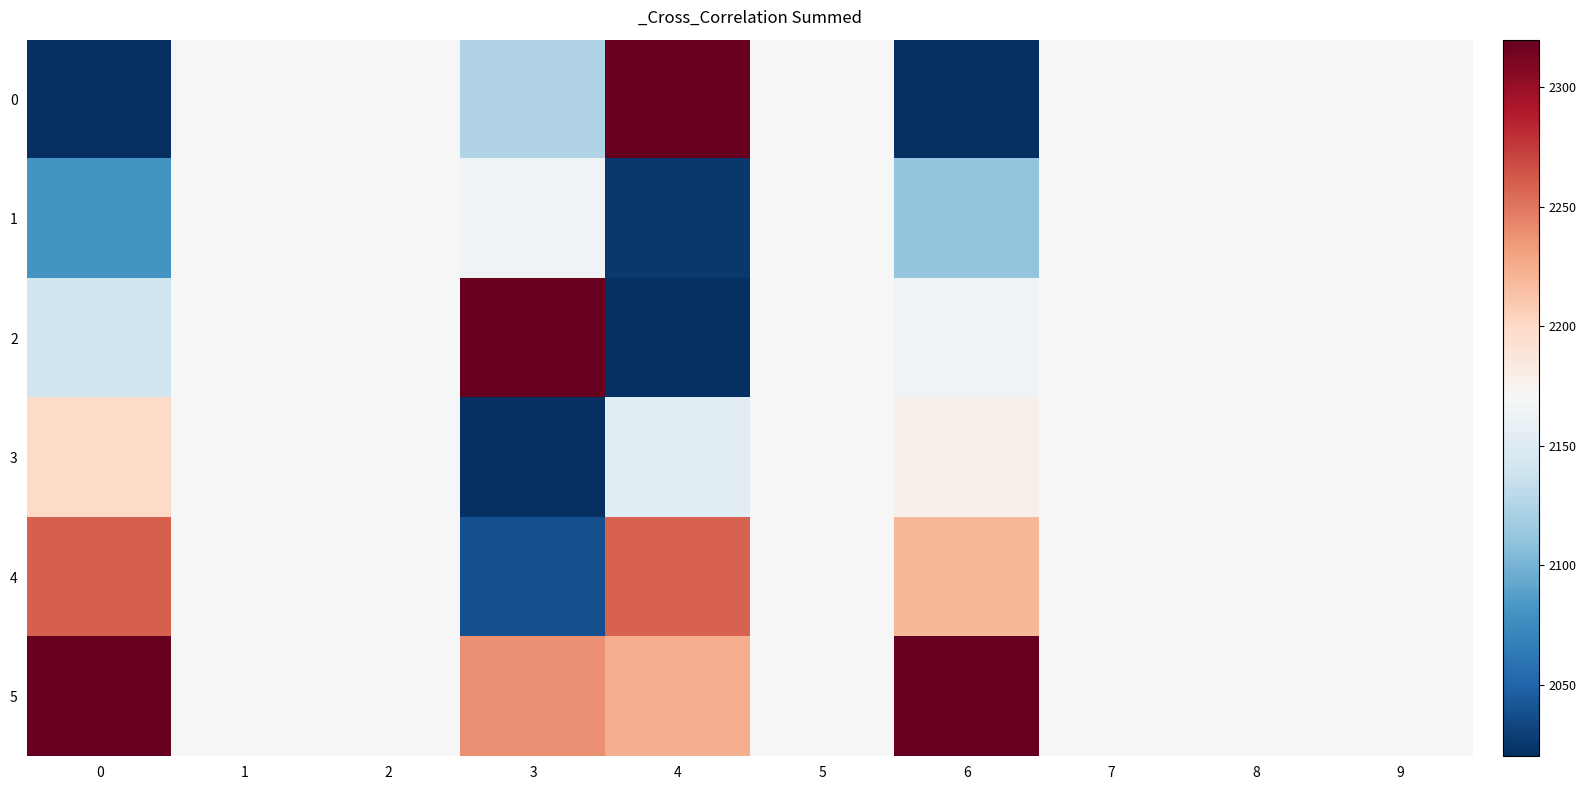

Rank the series at 1 from highest to lowest value.

0, 1, 2, 3, 4, 5